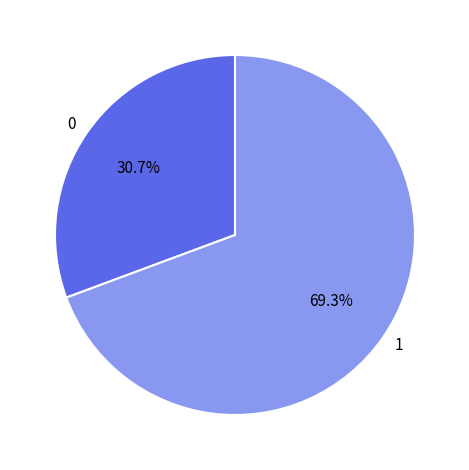

Combined, do 1 and 0 account for over 50%?

Yes